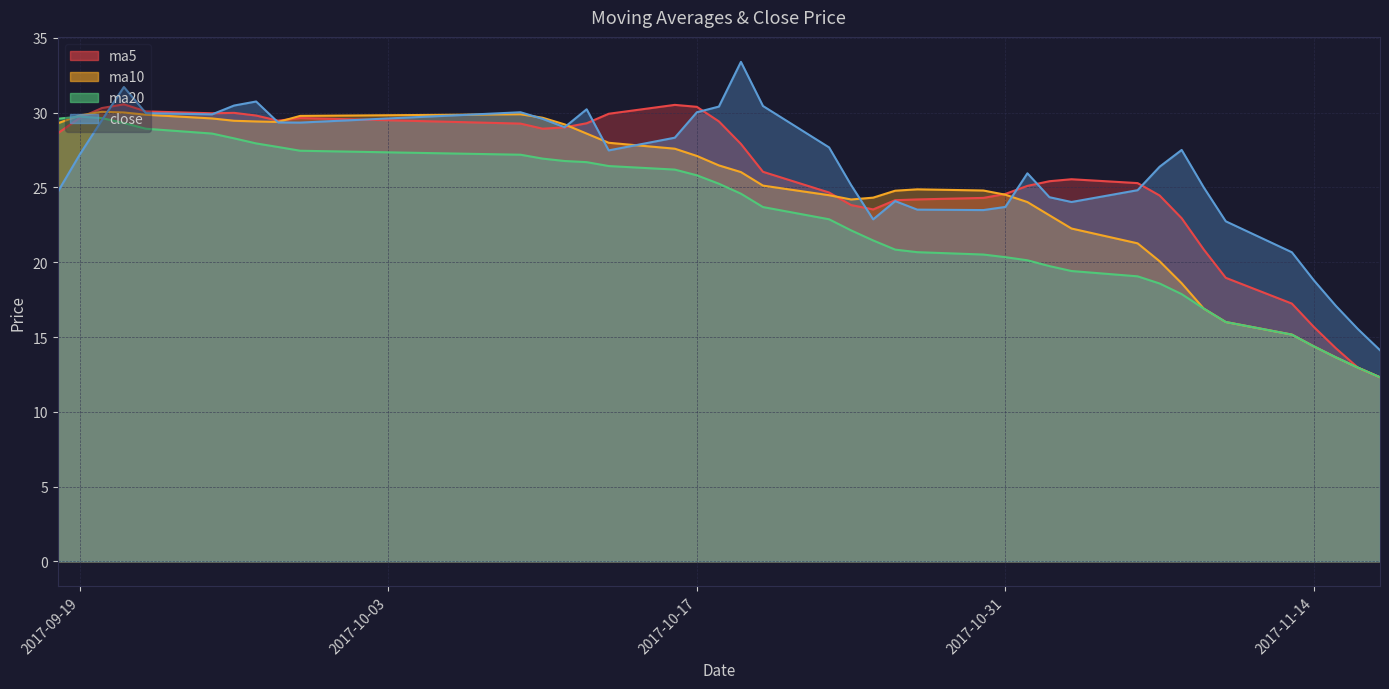

How many values in the ma5 series are below 26?

20